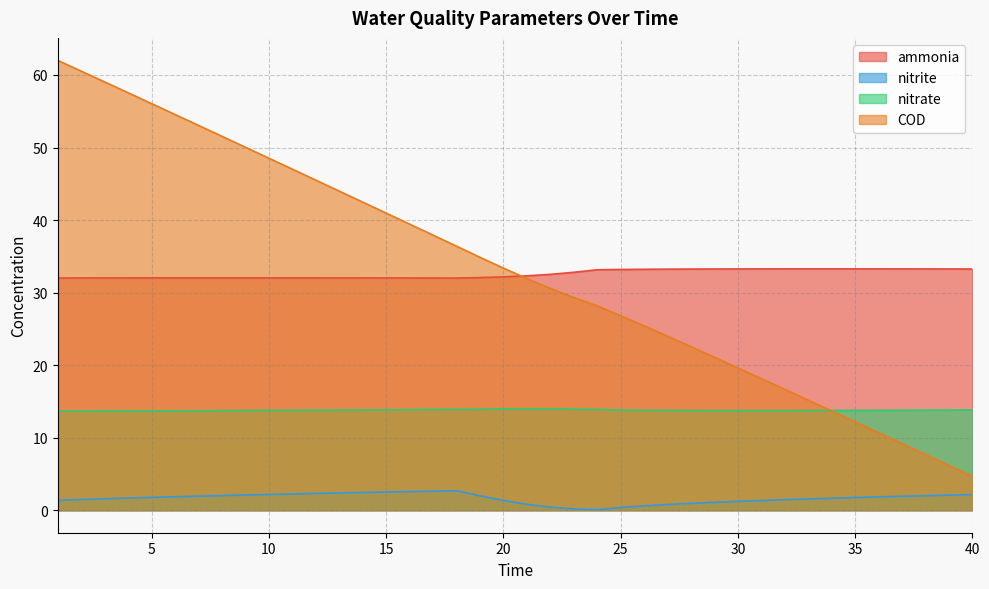

Reading left to right, extract all data points from this chart.

ammonia: 1=32.0	2=32.0	3=32.0	4=32.0	5=32.0	6=32.0	7=32.0	8=32.0	9=32.0	10=32.0	11=32.0	12=32.0	13=32.0	14=32.0	15=32.0	16=32.0	17=32.0	18=32.0	19=32.1	20=32.2	21=32.3	22=32.5	23=32.8	24=33.1	25=33.2	26=33.2	27=33.2	28=33.2	29=33.3	30=33.3	31=33.3	32=33.3	33=33.3	34=33.3	35=33.3	36=33.3	37=33.3	38=33.3	39=33.3	40=33.3
nitrite: 1=1.4	2=1.5	3=1.6	4=1.7	5=1.8	6=1.9	7=1.9	8=2.0	9=2.1	10=2.2	11=2.2	12=2.3	13=2.4	14=2.4	15=2.5	16=2.6	17=2.6	18=2.7	19=2.0	20=1.4	21=0.8	22=0.4	23=0.2	24=0.1	25=0.4	26=0.6	27=0.8	28=0.9	29=1.1	30=1.2	31=1.3	32=1.4	33=1.6	34=1.7	35=1.7	36=1.8	37=1.9	38=2.0	39=2.1	40=2.2
nitrate: 1=13.7	2=13.7	3=13.7	4=13.7	5=13.7	6=13.7	7=13.7	8=13.7	9=13.7	10=13.8	11=13.8	12=13.8	13=13.8	14=13.8	15=13.8	16=13.9	17=13.9	18=13.9	19=13.9	20=13.9	21=14.0	22=14.0	23=13.9	24=13.9	25=13.8	26=13.8	27=13.8	28=13.7	29=13.7	30=13.7	31=13.7	32=13.7	33=13.7	34=13.8	35=13.8	36=13.8	37=13.8	38=13.8	39=13.8	40=13.8
COD: 1=62.0	2=60.5	3=59.0	4=57.6	5=56.1	6=54.6	7=53.1	8=51.6	9=50.0	10=48.5	11=47.0	12=45.5	13=44.0	14=42.5	15=41.0	16=39.4	17=37.9	18=36.4	19=34.9	20=33.4	21=31.9	22=30.6	23=29.3	24=28.2	25=26.8	26=25.4	27=24.0	28=22.5	29=21.1	30=19.6	31=18.1	32=16.7	33=15.2	34=13.7	35=12.2	36=10.7	37=9.2	38=7.7	39=6.2	40=4.7